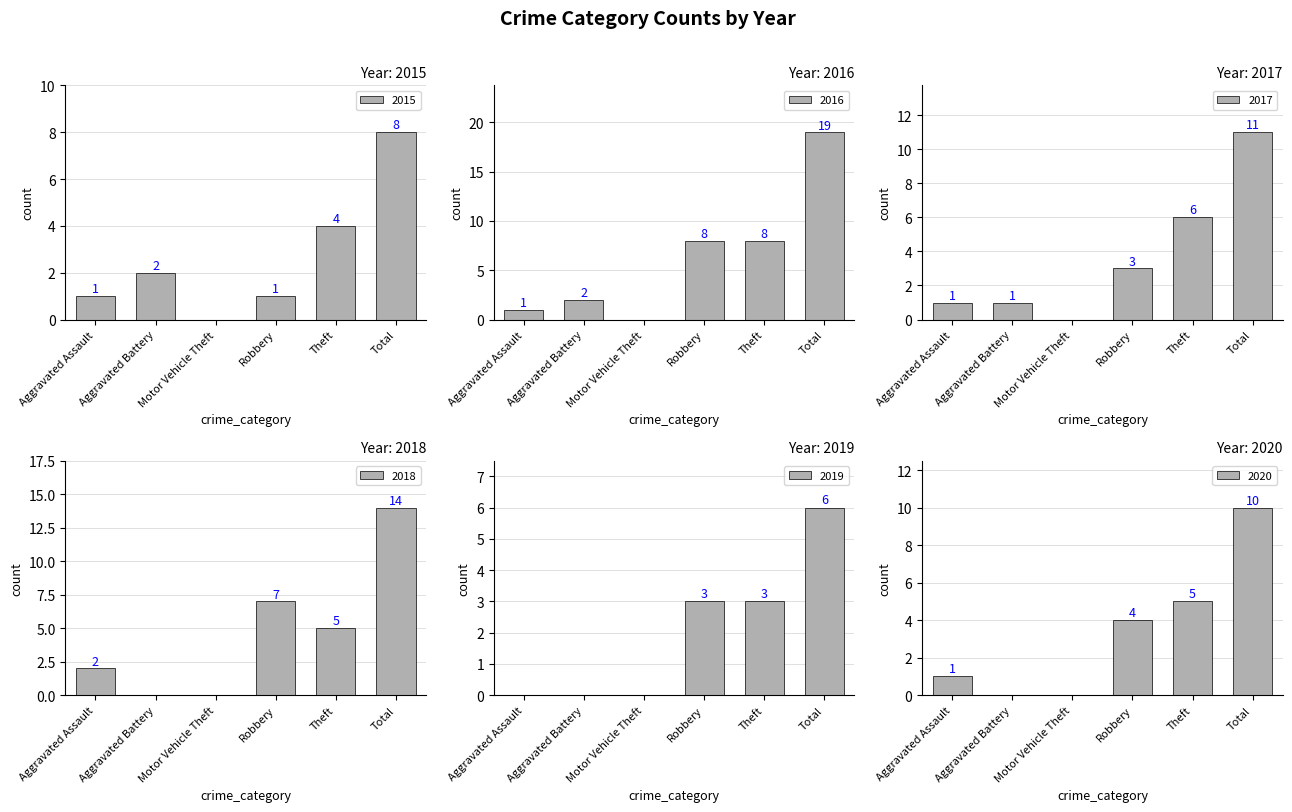

The value of 2020 at Aggravated Battery is 0. True or false?

True